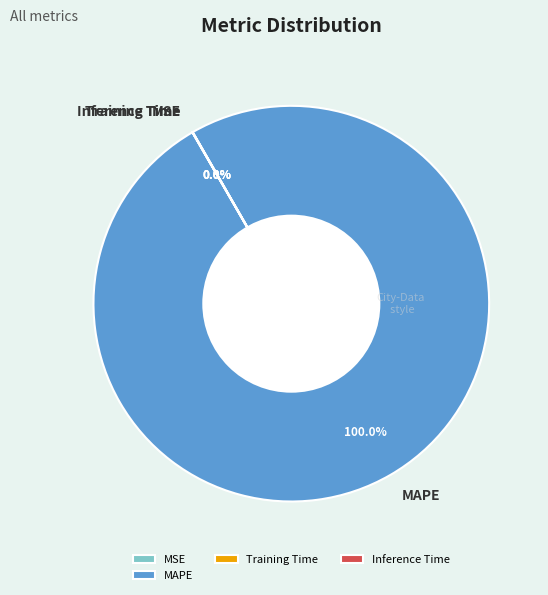

What is the majority slice?

MAPE